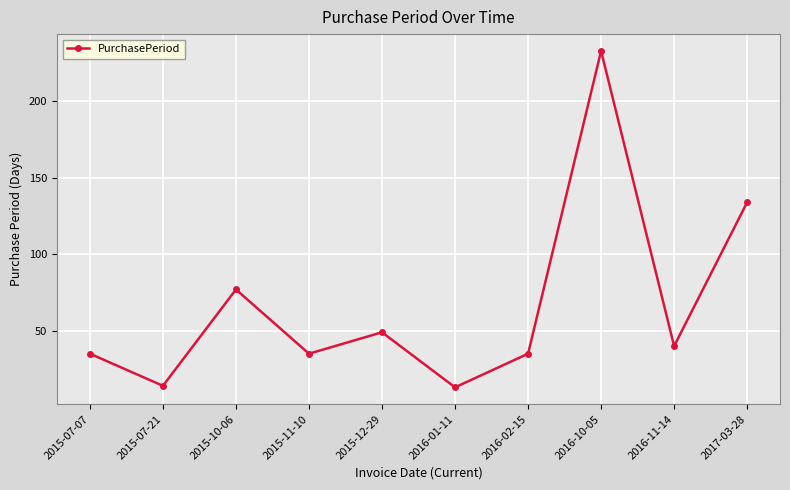

True or false: the data shows 134 at 2017-03-28.

True